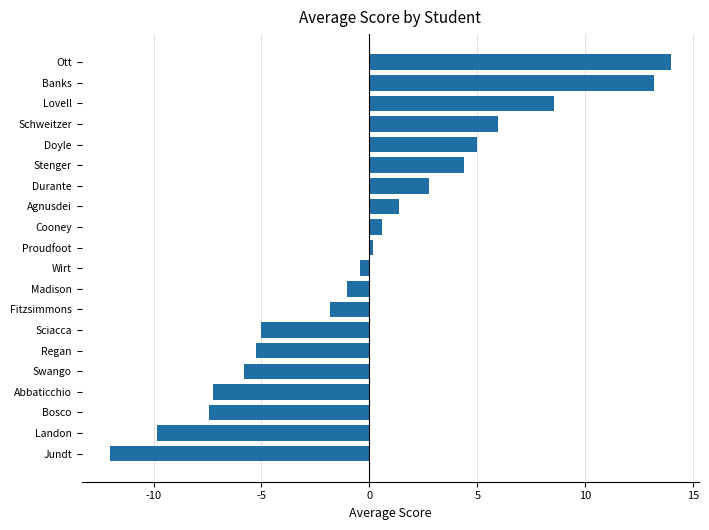

What is the sum of the values at Regan and Ott?

8.7